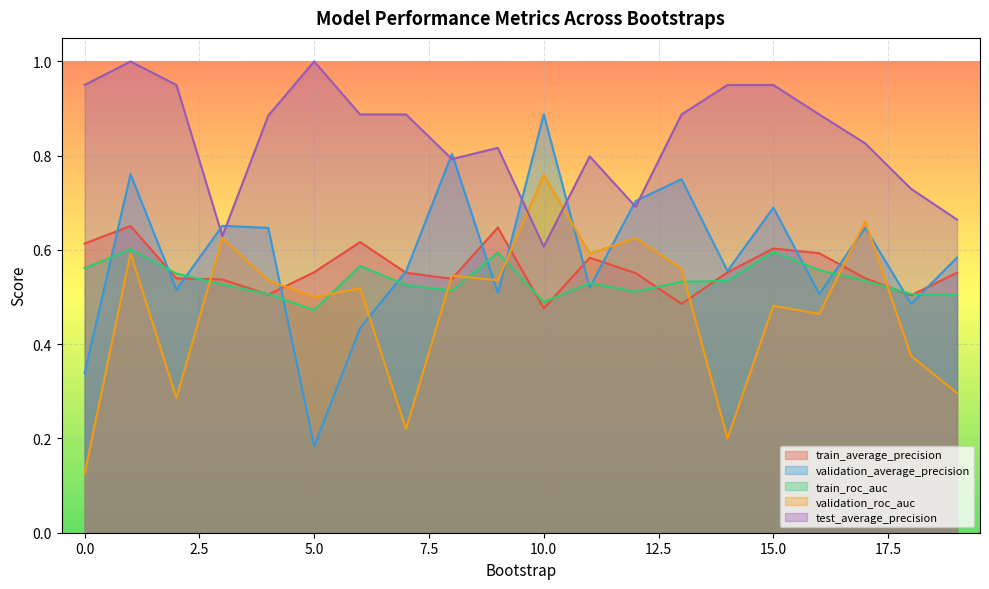

How many lines are shown in the chart?

5